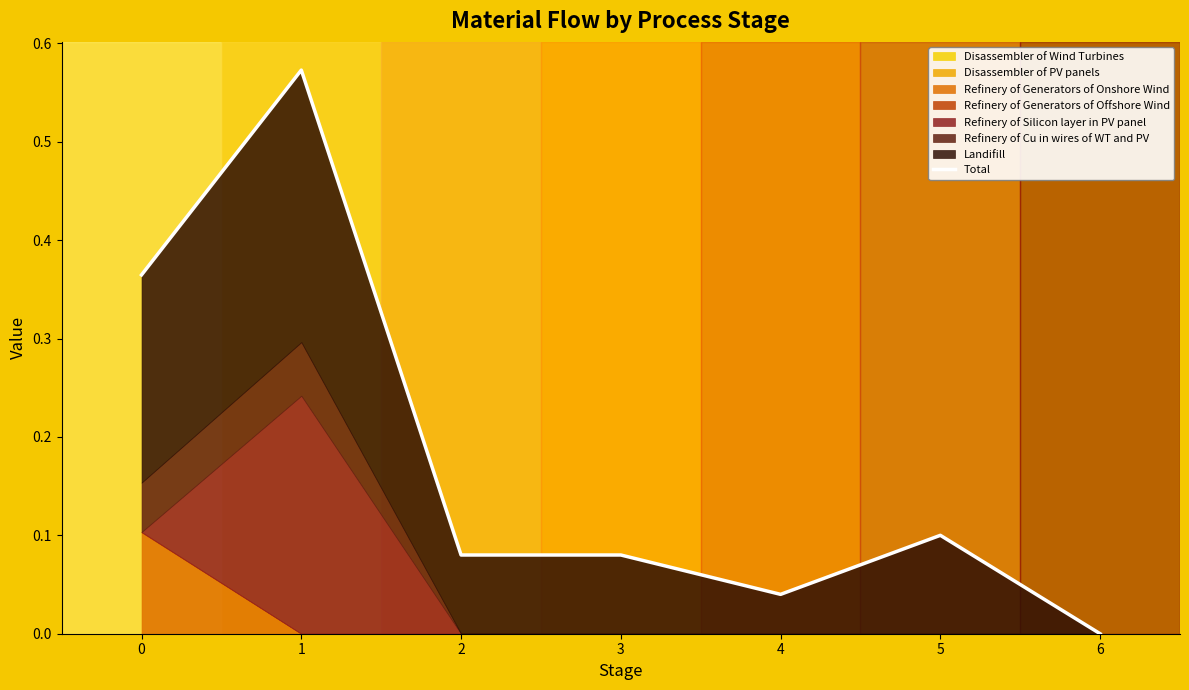

At which category does the data reach its first local valley?

4